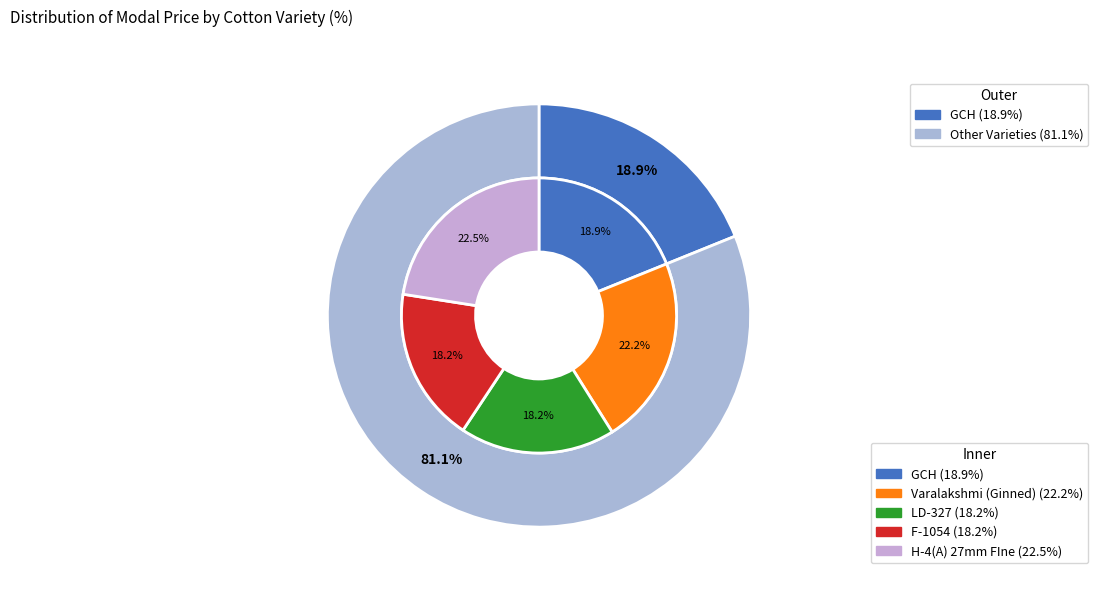

The H-4(A) 27mm FIne slice represents 11% of the pie. True or false?

False